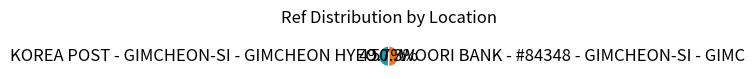

Rank the categories by value from highest to lowest.

WOORI BANK - #84348 - GIMCHEON-SI - GIMC, KOREA POST - GIMCHEON-SI - GIMCHEON HYEO